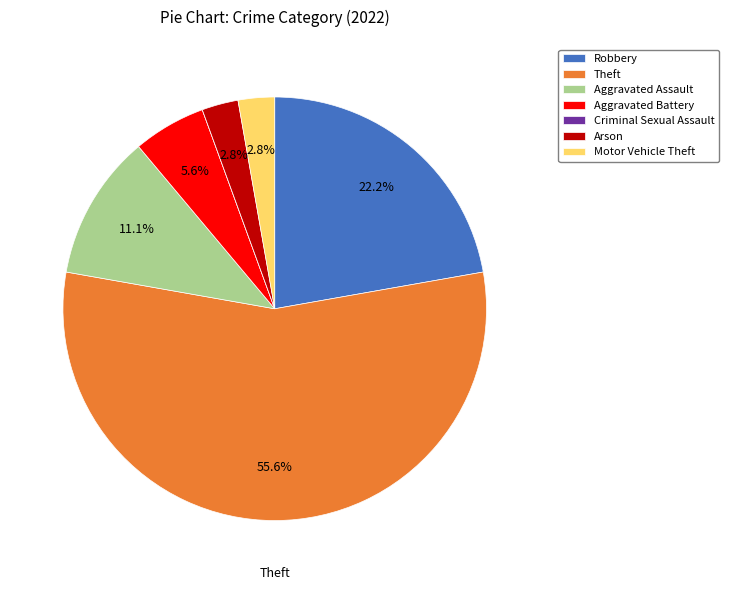

The Theft slice represents 56% of the pie. True or false?

True